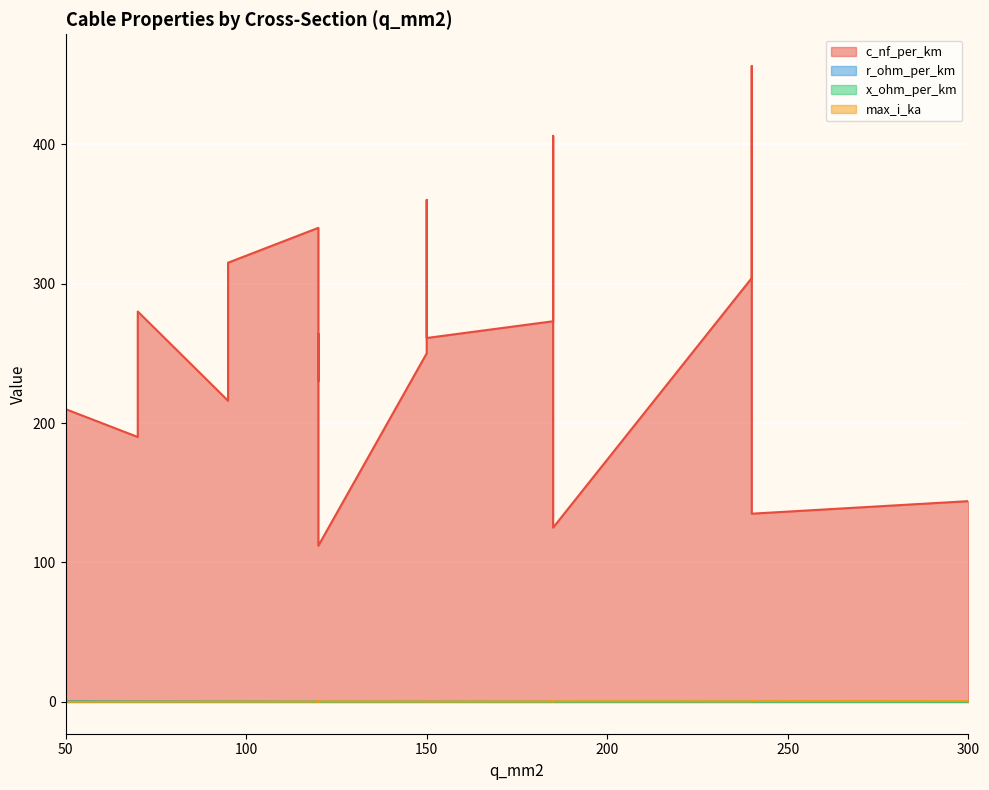

Count the number of categories in the chart.

19